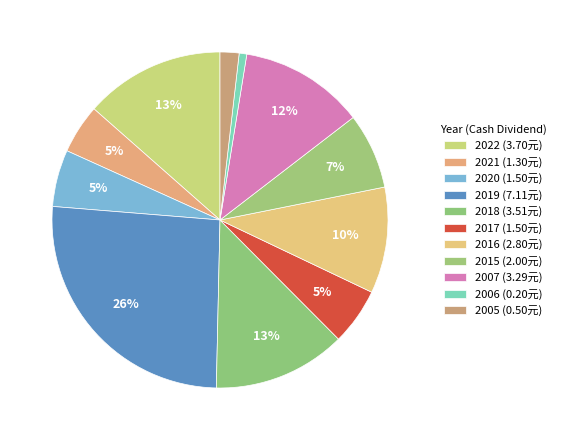

What is the smallest slice in the pie chart?

2006